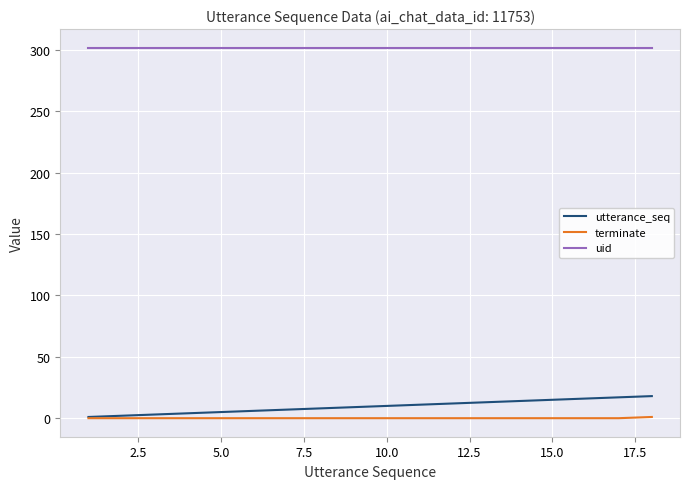

Which series has the widest spread of values?

utterance_seq